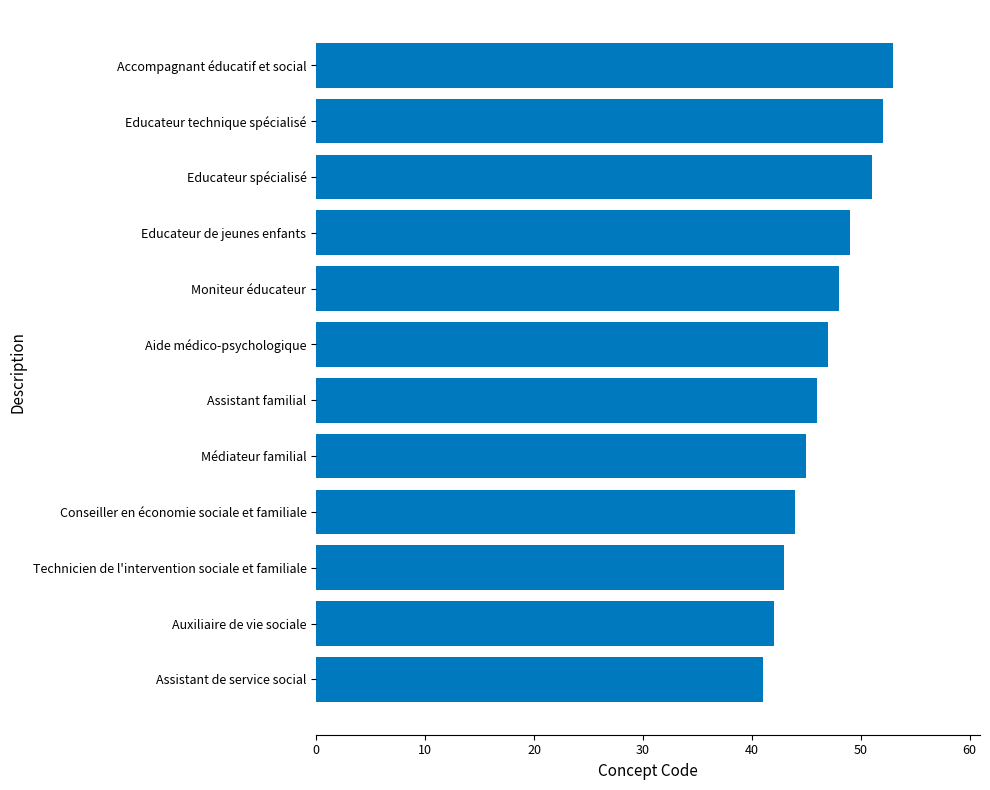

Reading bottom to top, list all the values displayed in this chart.

41	42	43	44	45	46	47	48	49	51	52	53